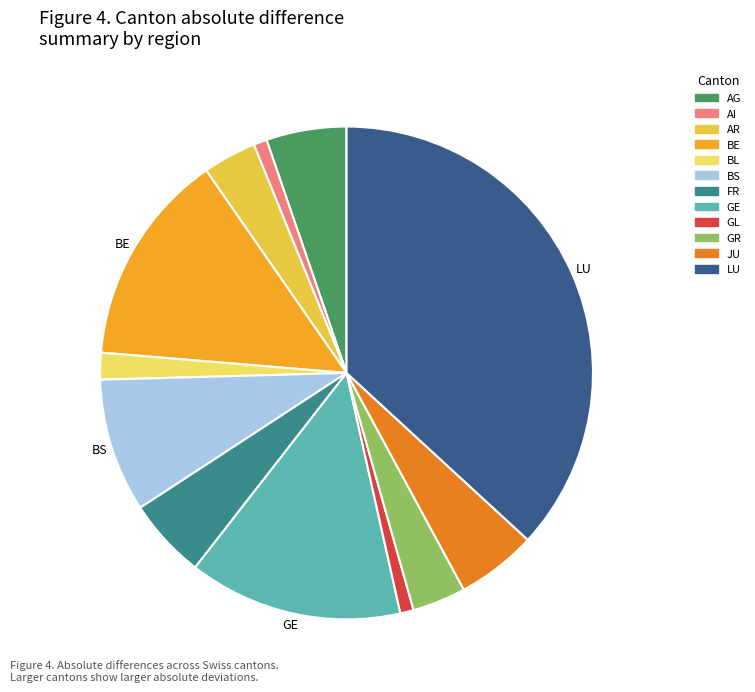

Which has a higher value, AG or AR?

AG